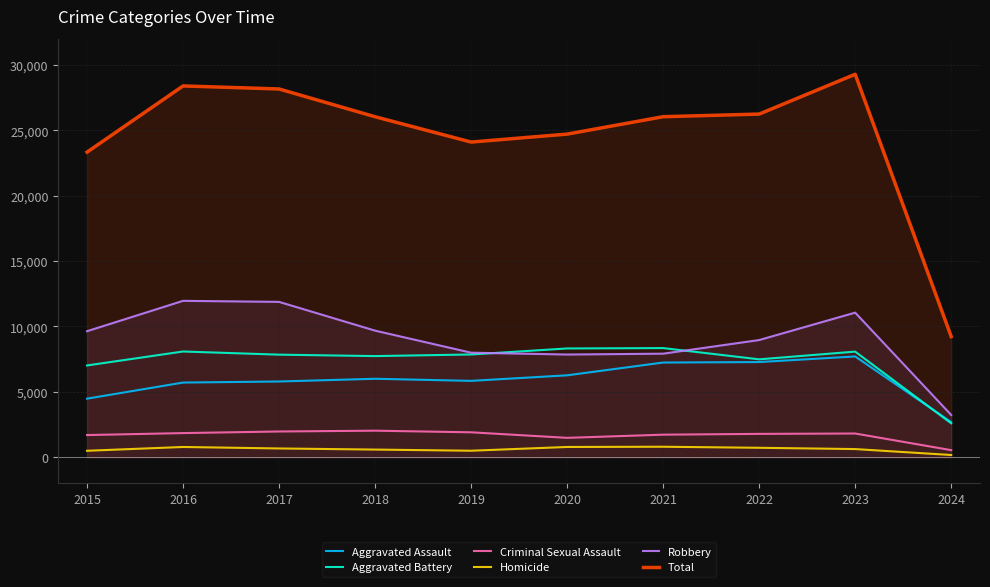

What is the total value across all series at 2015?

46662